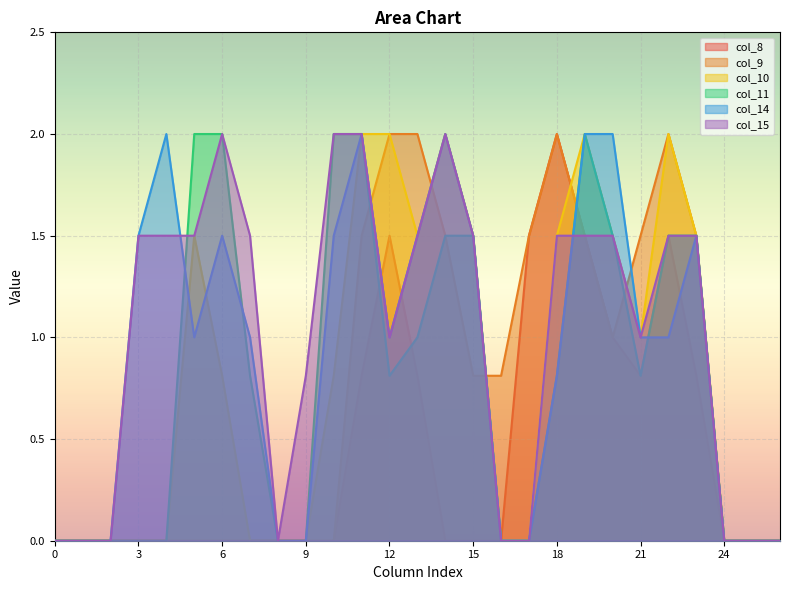

At 0, list the series in order from largest to smallest.

col_8, col_9, col_10, col_11, col_14, col_15